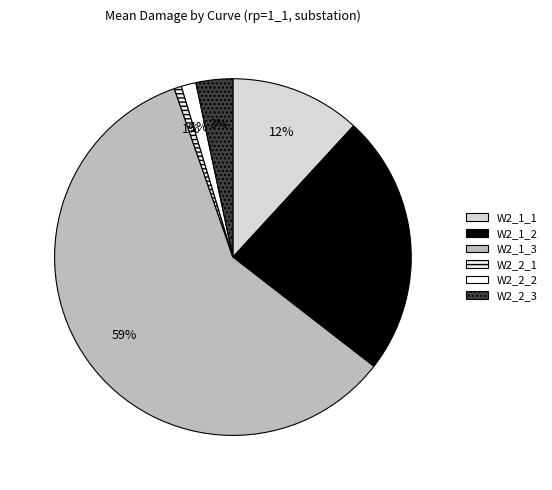

Rank the categories by value from lowest to highest.

W2_2_1, W2_2_2, W2_2_3, W2_1_1, W2_1_2, W2_1_3